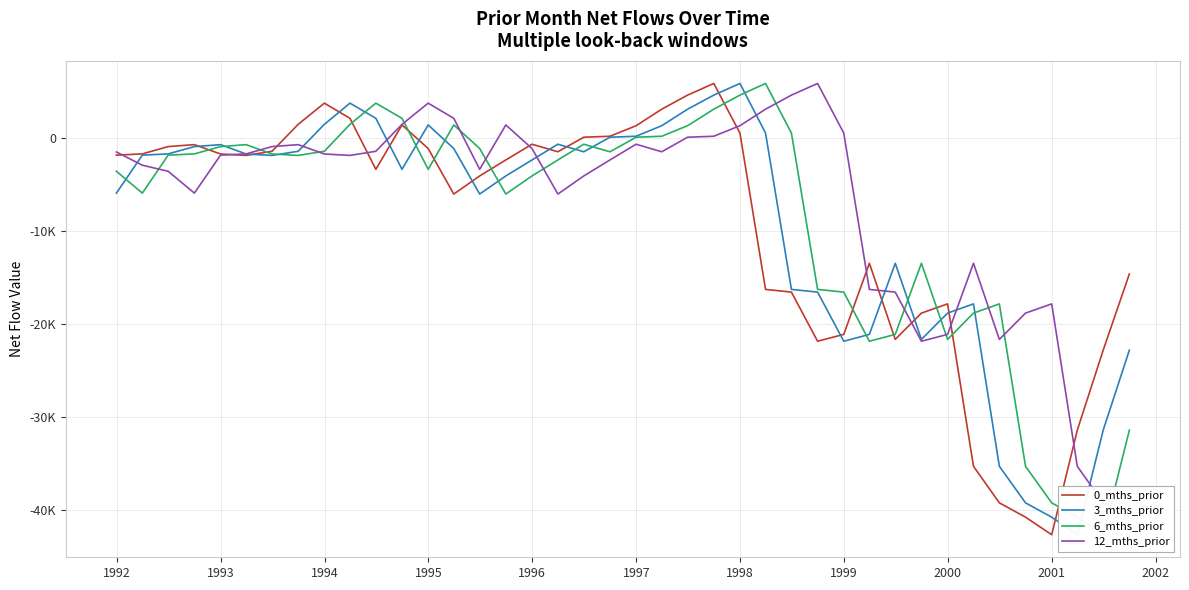

What are all the series names shown in the legend?

0_mths_prior, 3_mths_prior, 6_mths_prior, 12_mths_prior